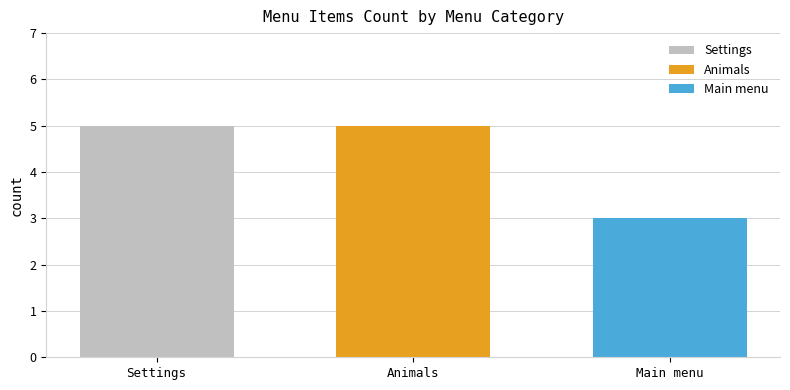

List the labels in order of Settings value, smallest first.

Animals